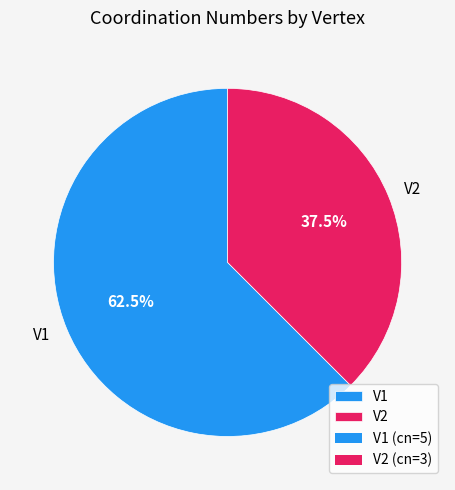

Count the number of slices in the pie.

2